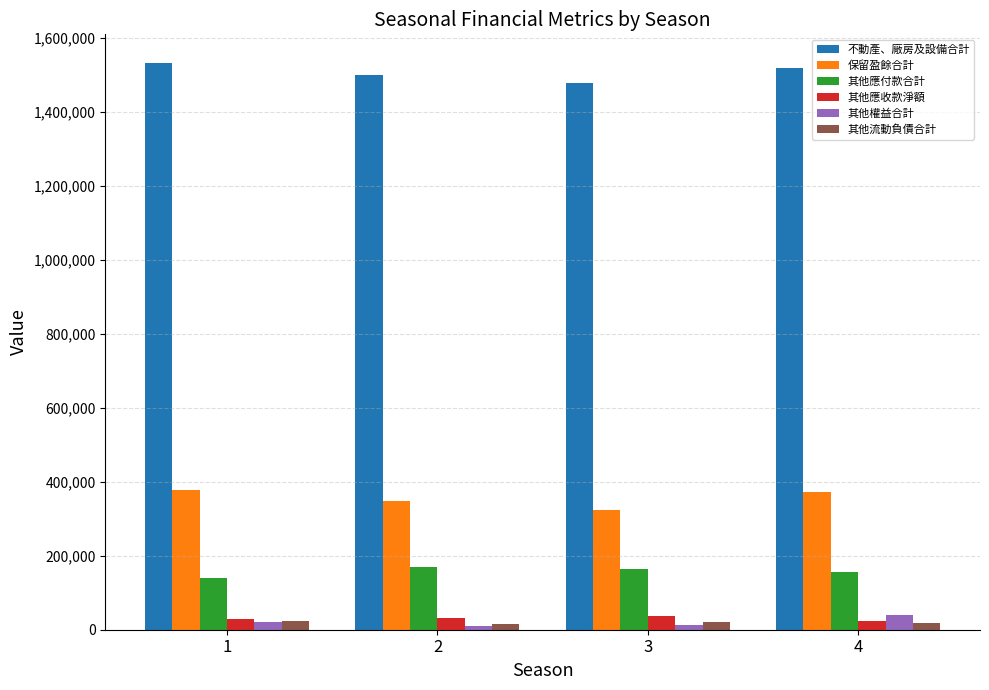

How many bars are there in each group?

6